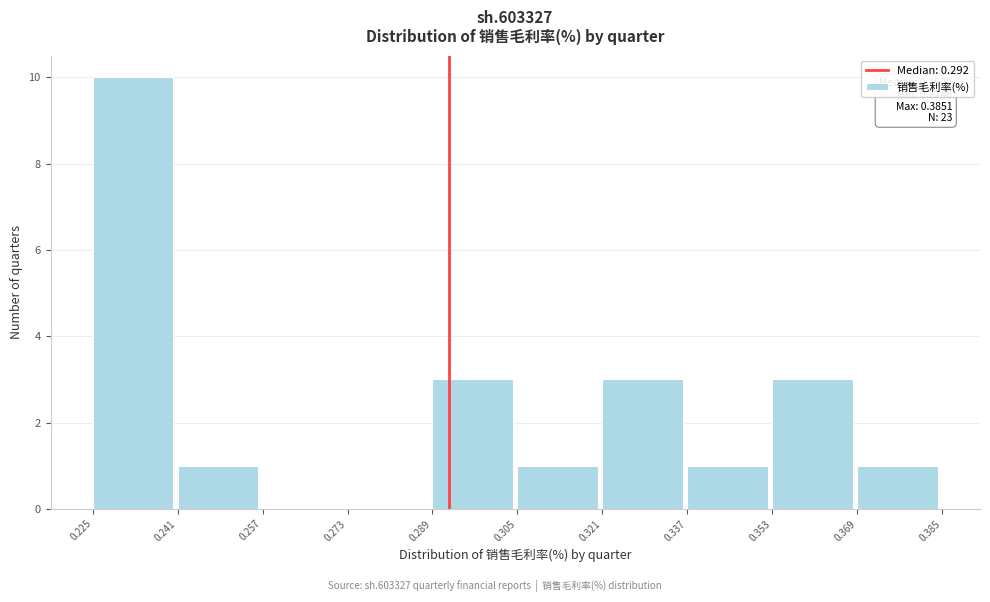

Over which range of the x-axis is the bar tallest?

0.225 to 0.241